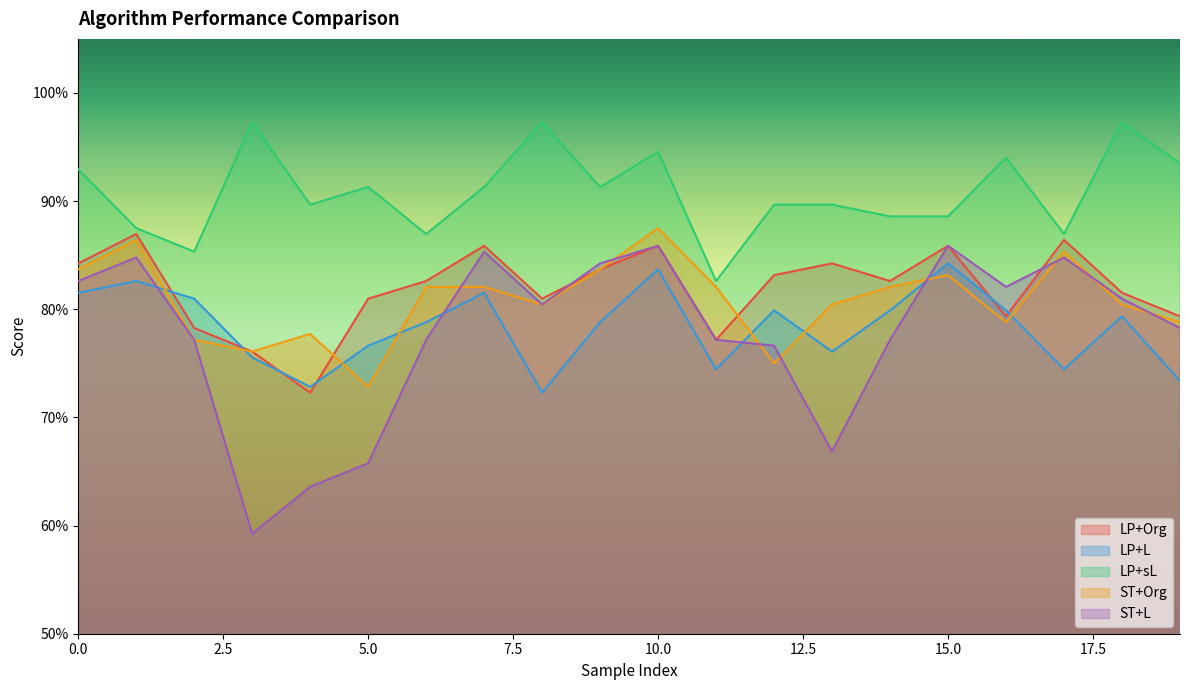

How many data points does each series have?

20